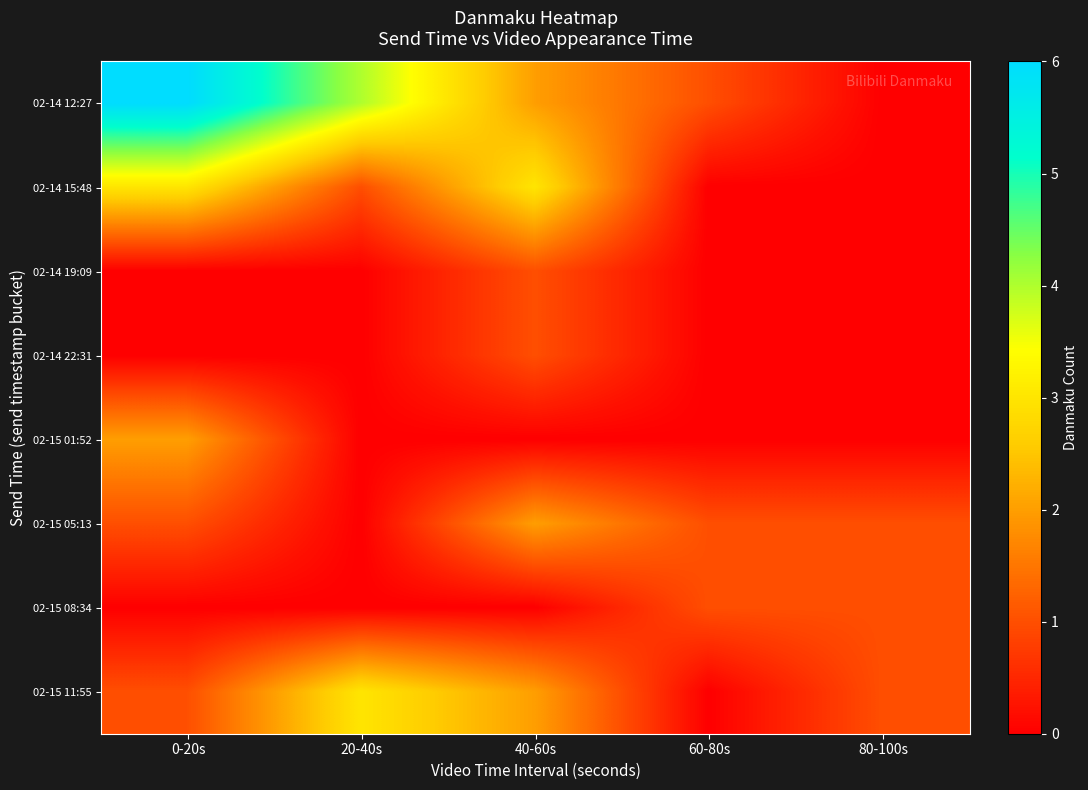

Reading right to left, extract all data points from this chart.

02-14 12:27: 80-100s=0	60-80s=1	40-60s=2	20-40s=4	0-20s=6
02-14 15:48: 80-100s=0	60-80s=0	40-60s=3	20-40s=1	0-20s=3
02-14 19:09: 80-100s=0	60-80s=0	40-60s=1	20-40s=0	0-20s=0
02-14 22:31: 80-100s=0	60-80s=0	40-60s=1	20-40s=0	0-20s=0
02-15 01:52: 80-100s=0	60-80s=0	40-60s=0	20-40s=0	0-20s=2
02-15 05:13: 80-100s=1	60-80s=1	40-60s=2	20-40s=0	0-20s=1
02-15 08:34: 80-100s=1	60-80s=1	40-60s=0	20-40s=0	0-20s=0
02-15 11:55: 80-100s=1	60-80s=0	40-60s=2	20-40s=3	0-20s=1